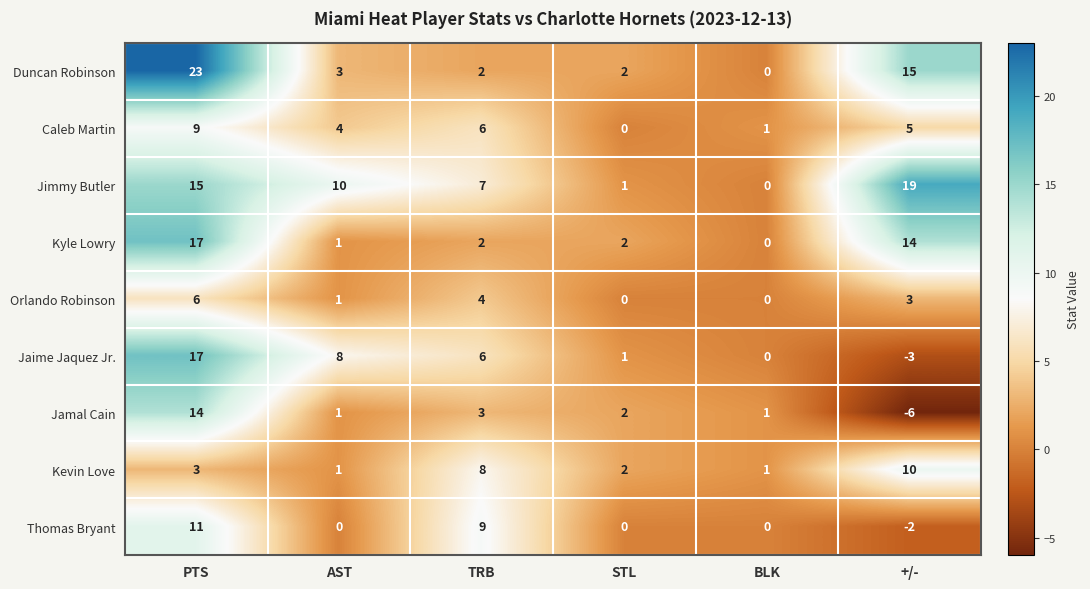

What is the difference between the maximum and second lowest values in the Kevin Love series?

9